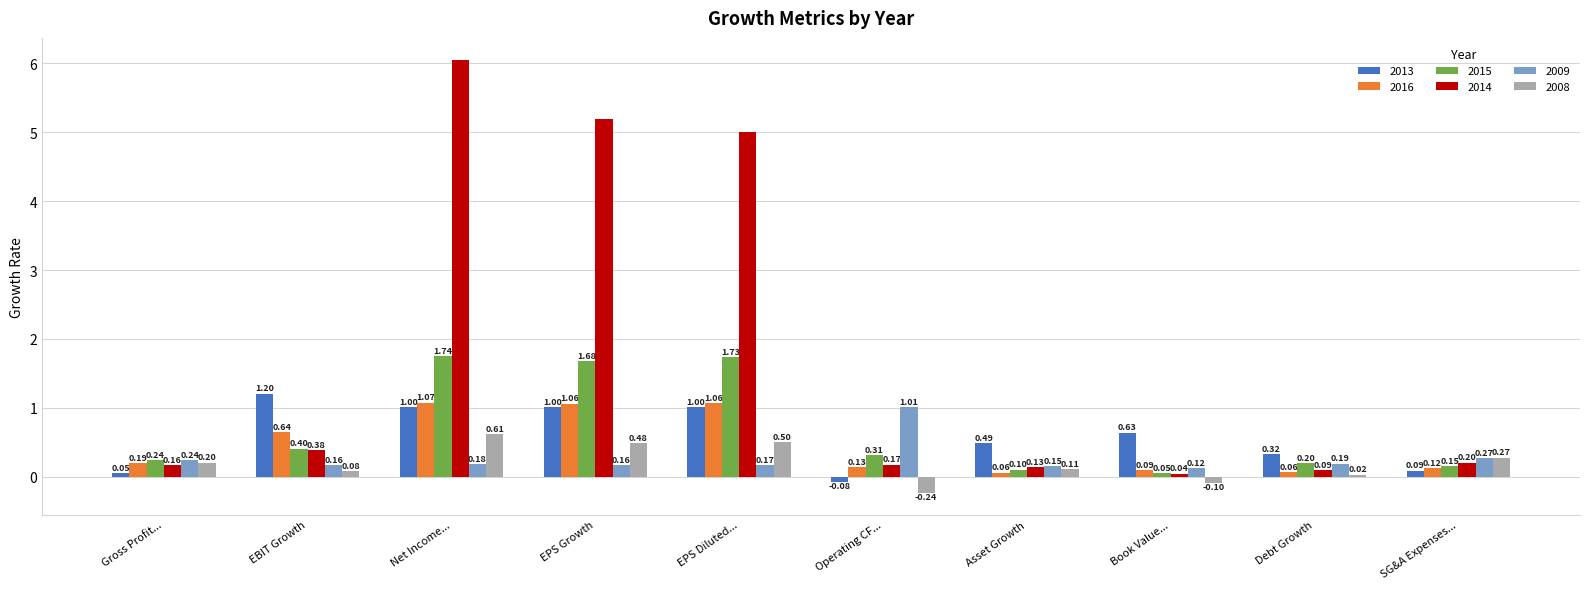

Where is 2013 nearest to the value 0?

Gross Profit...